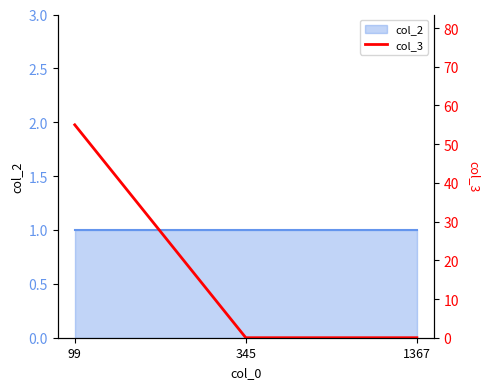

The chart shows a value of 55 at 99. True or false?

True